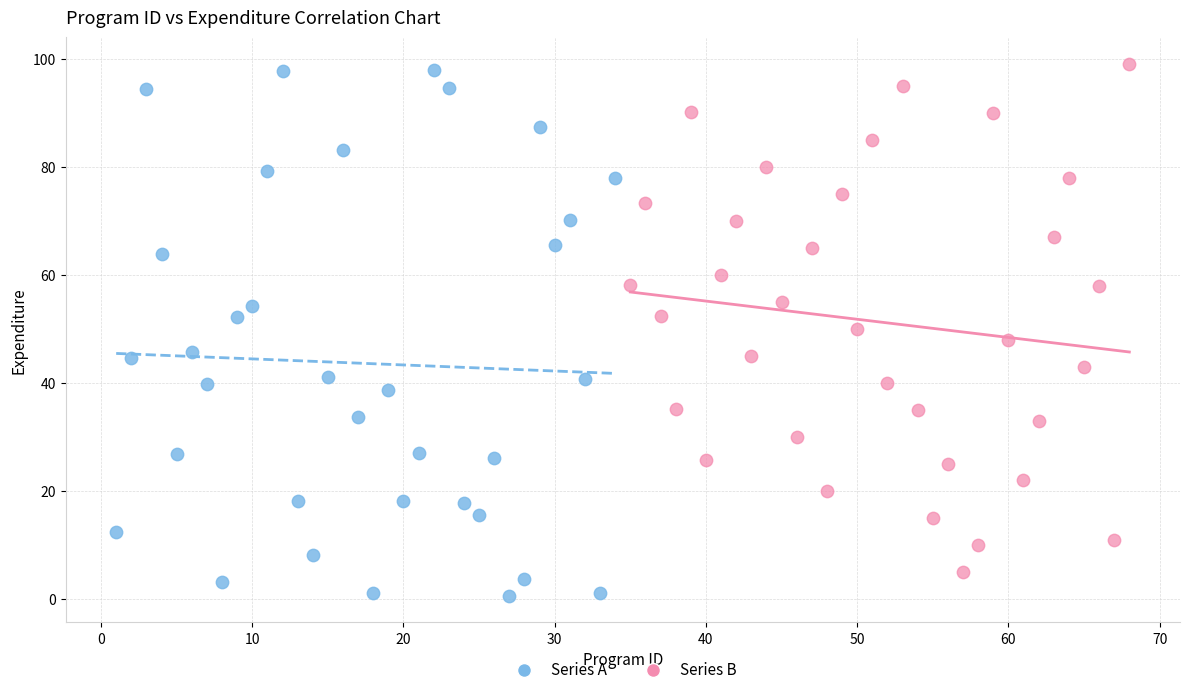

Which series contains the lowest Y value?

Series A